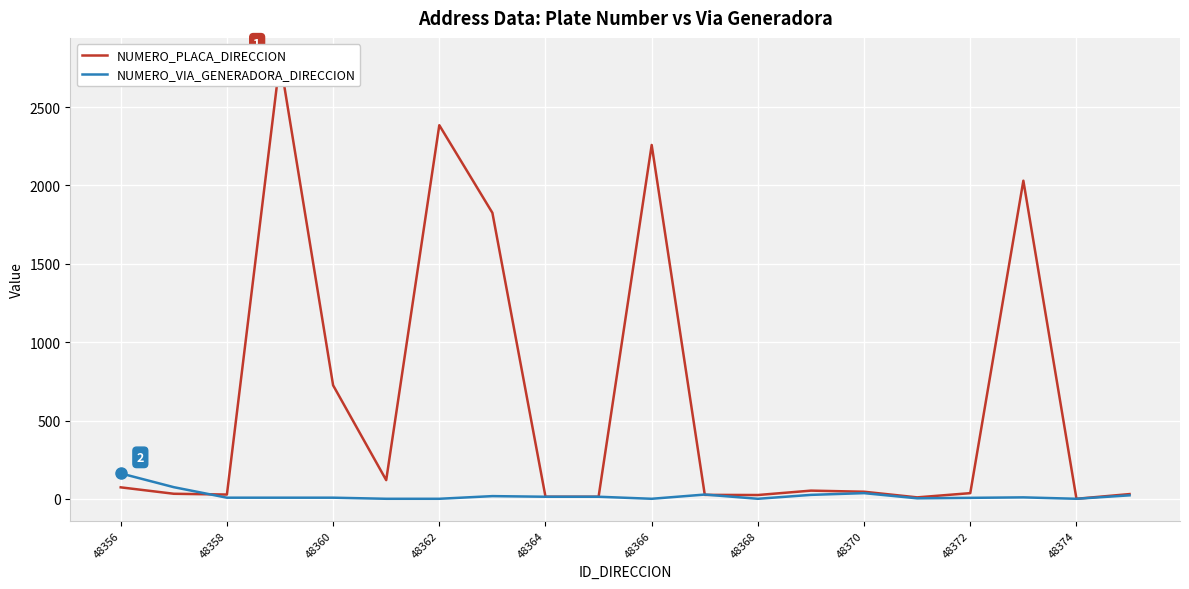

Is the value of NUMERO_PLACA_DIRECCION at 48372 greater than the value of NUMERO_VIA_GENERADORA_DIRECCION at 48374?

No